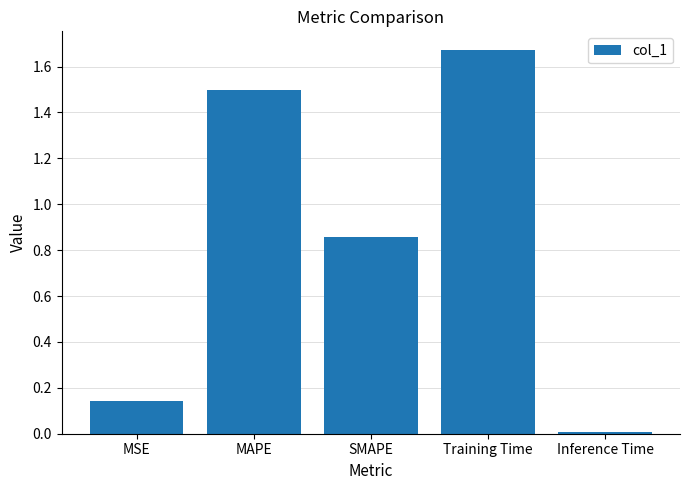

The chart shows a value of 0.8 at MAPE. True or false?

False